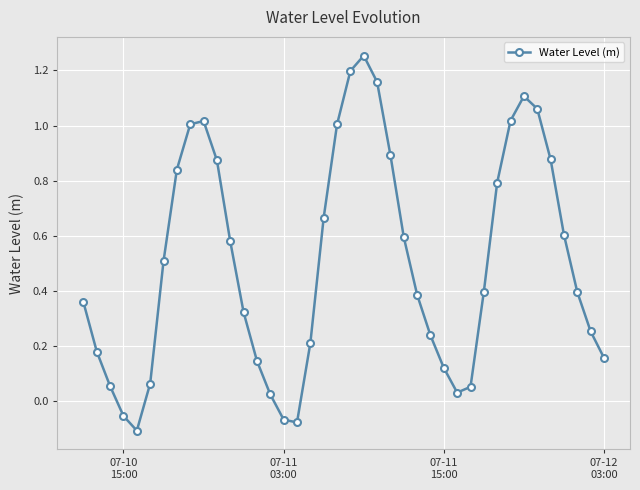

What is the sum of all values?

20.1